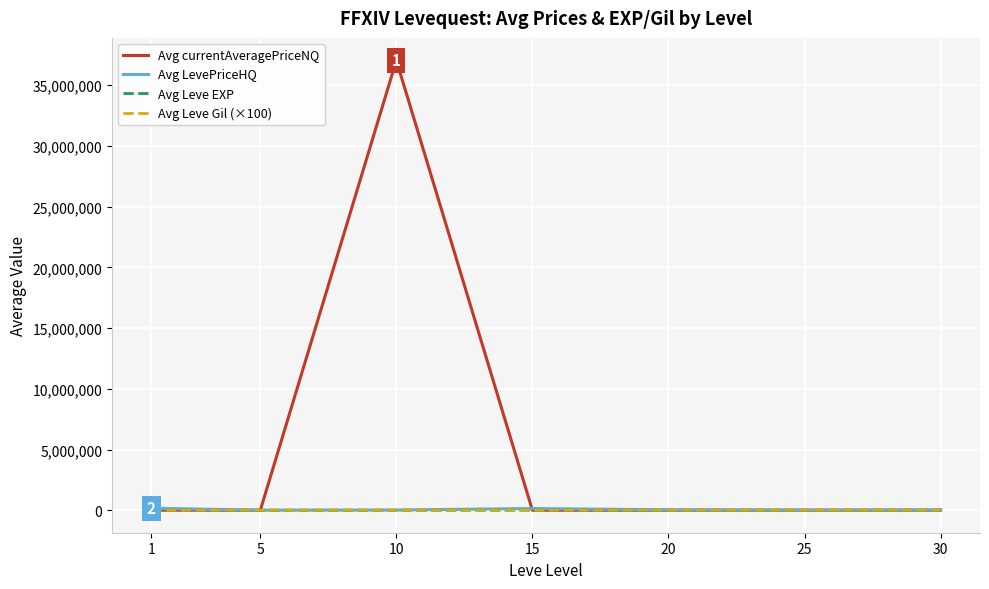

At which label does Avg currentAveragePriceNQ first exceed 1287?

1